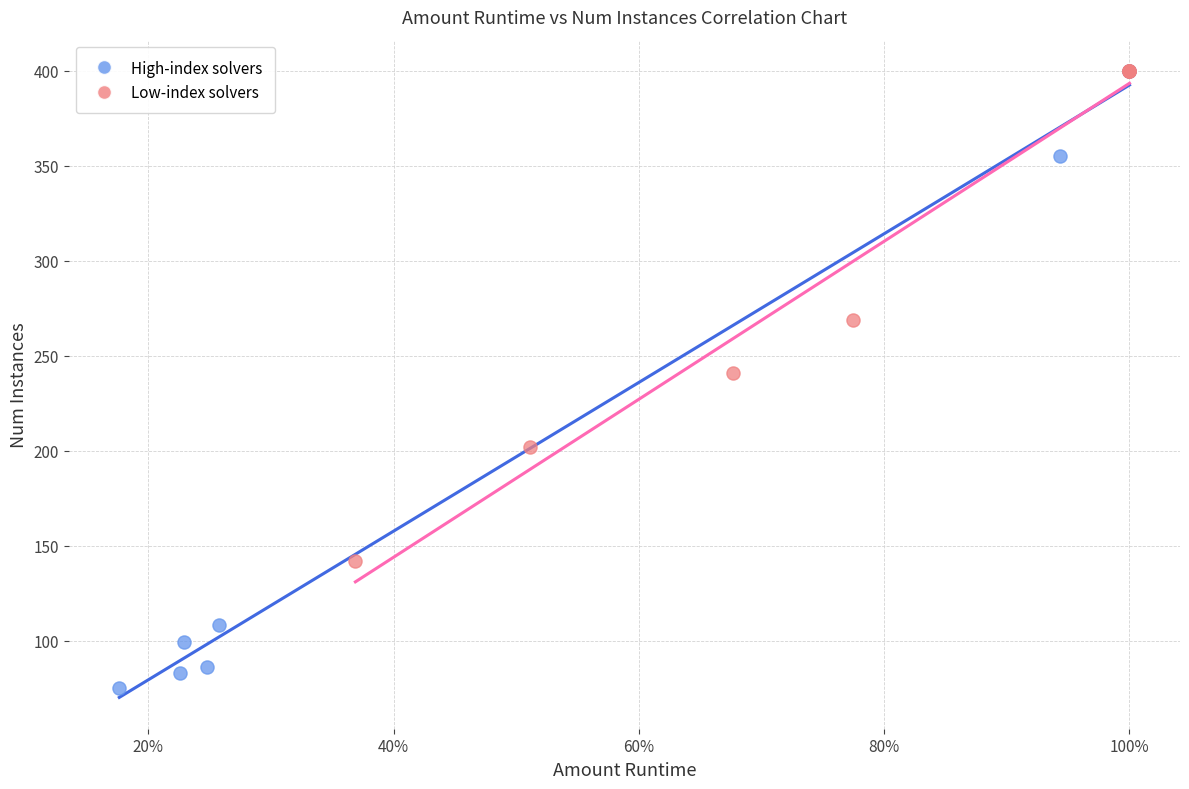

Which series has the widest spread of Y values?

High-index solvers